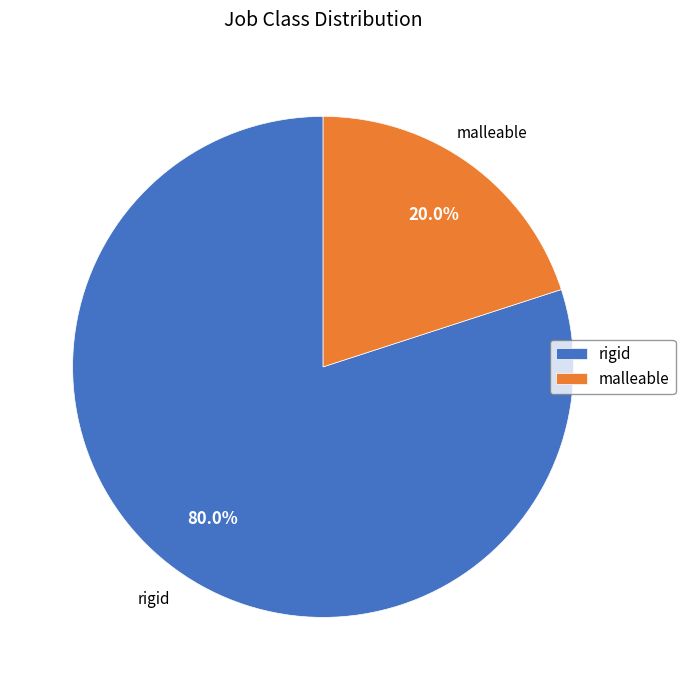

How many slices are in this pie chart?

2